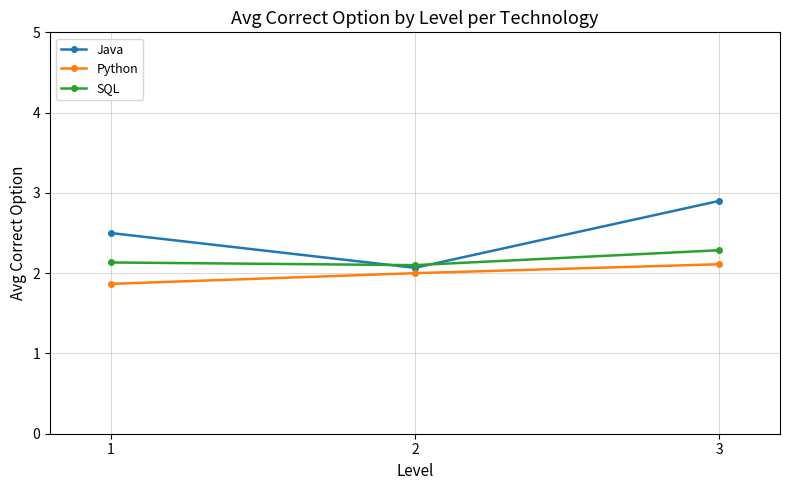

Reading left to right, extract all data points from this chart.

Java: 2.5	2.1	2.9
Python: 1.9	2.0	2.1
SQL: 2.1	2.1	2.3